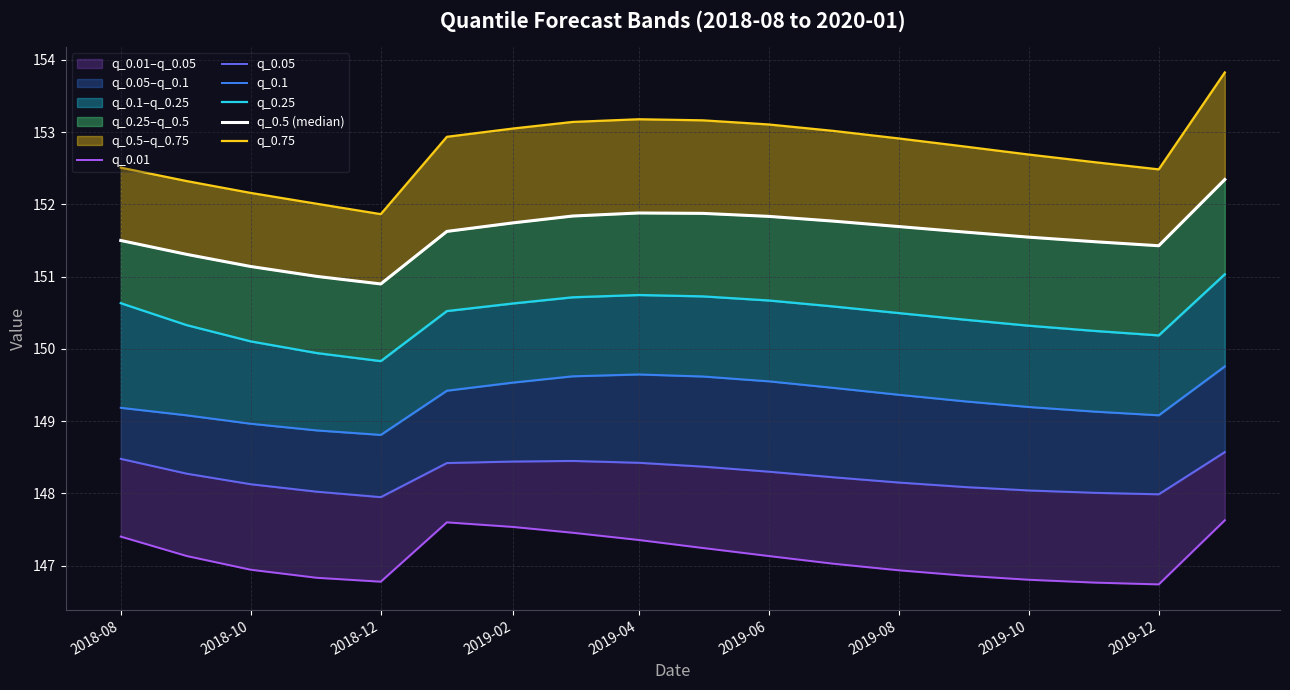

True or false: q_0.75 and q_0.25 cross at least once.

False